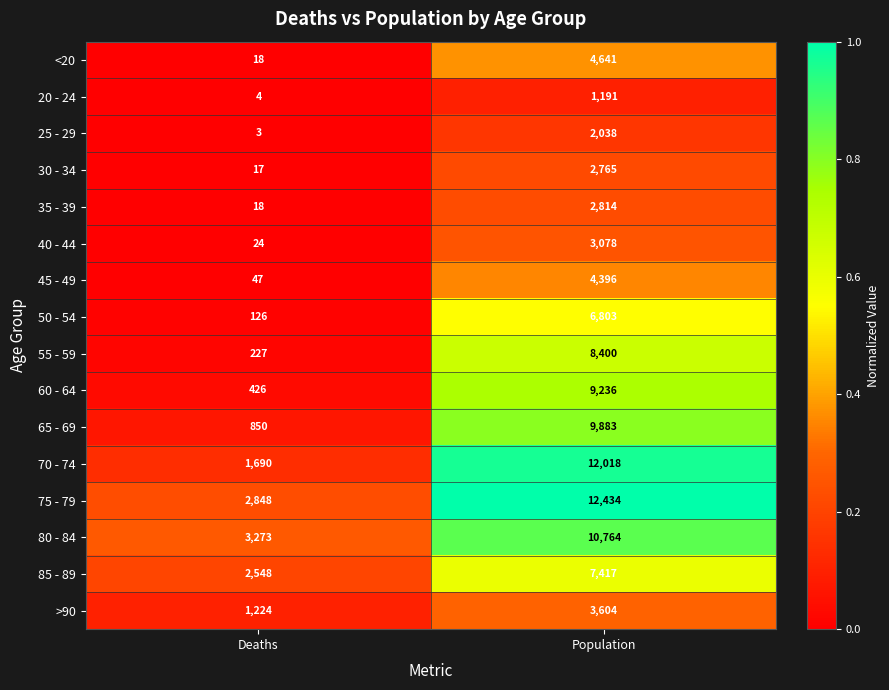

What is the minimum value for 25 - 29?

3